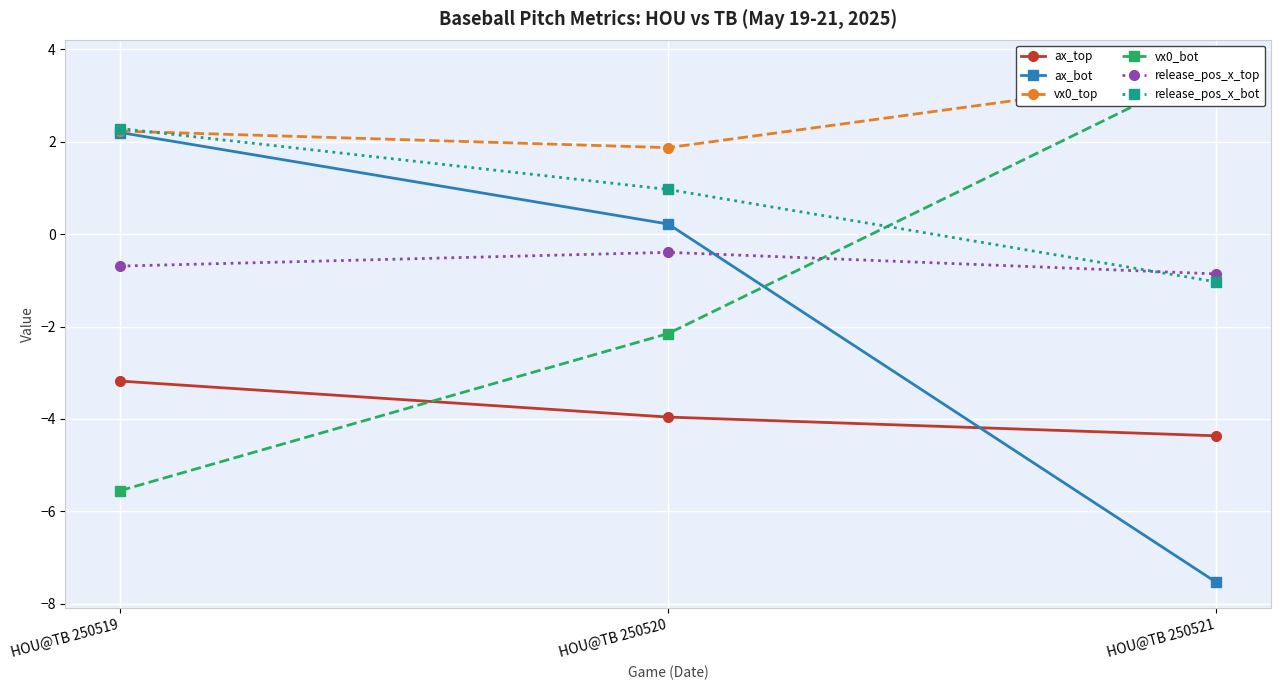

What is the spread (max minus min) of values at HOU@TB 250521?

11.2